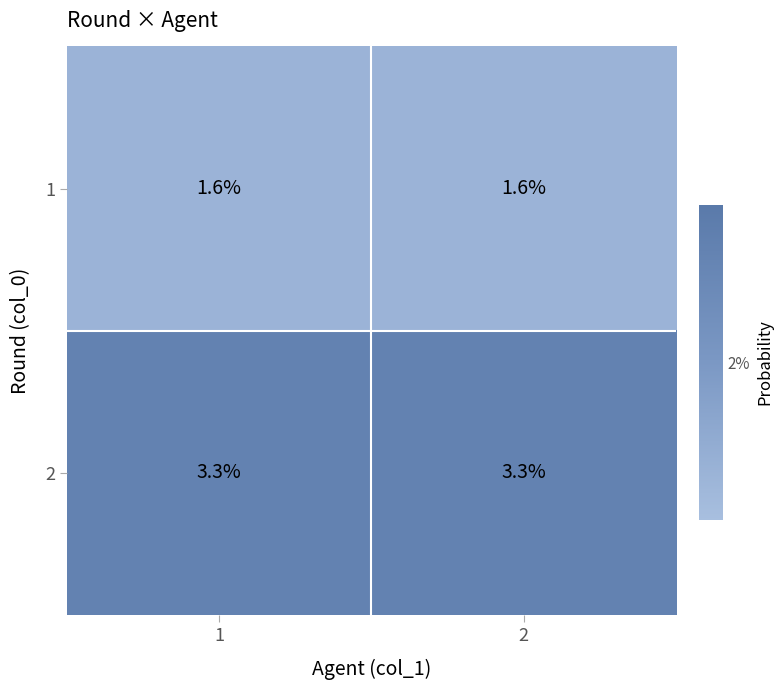

What is the difference between the highest and lowest values at 1?

1.7